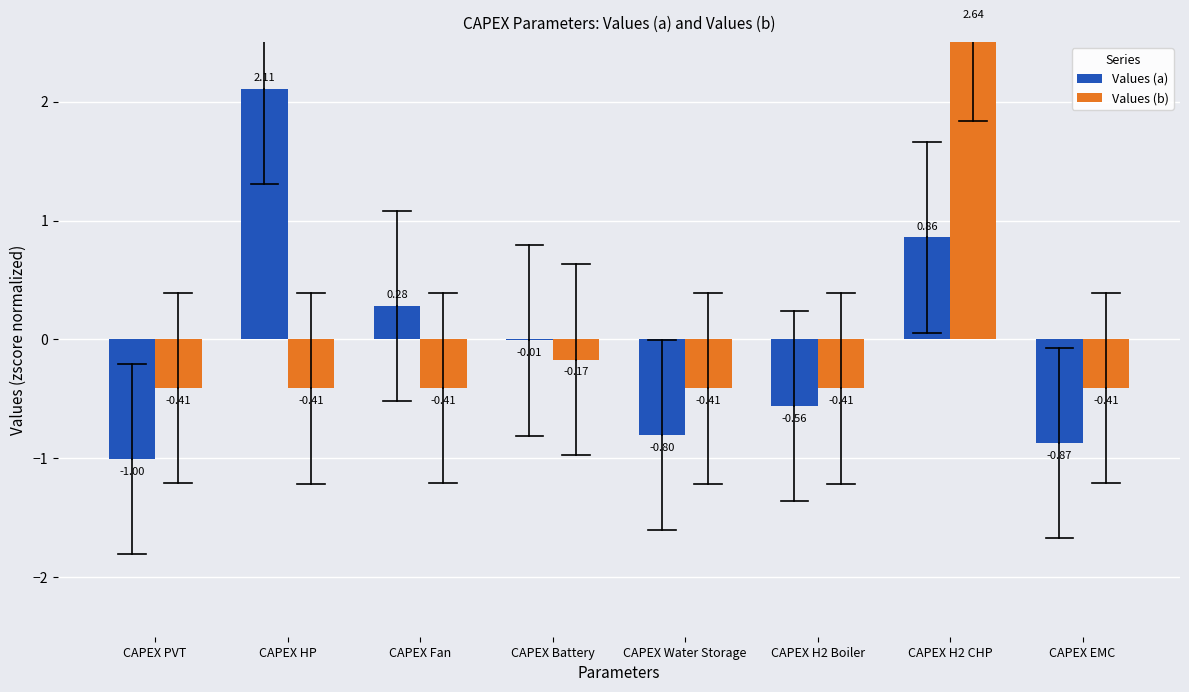

The value of Values (b) at CAPEX EMC is -0.4. True or false?

True